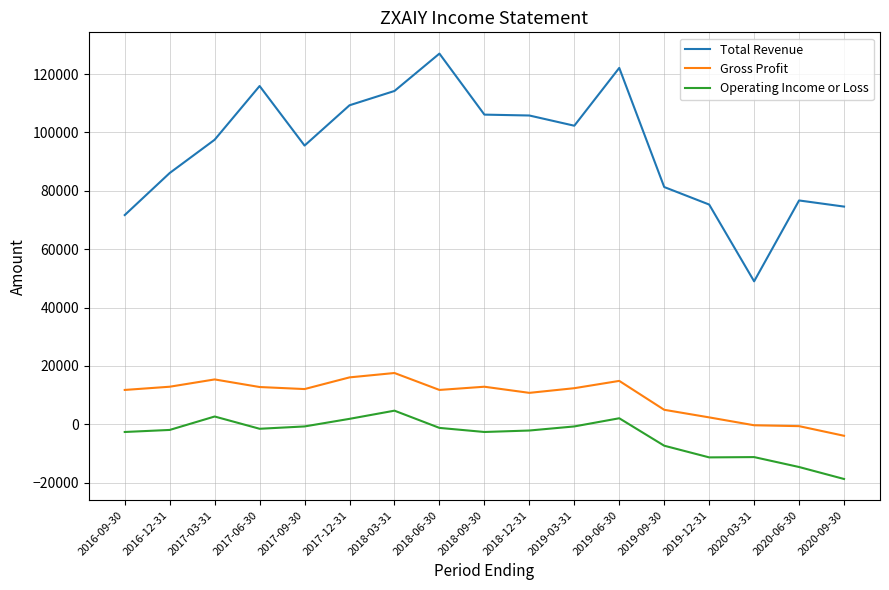

True or false: Gross Profit and Operating Income or Loss cross at least once.

False